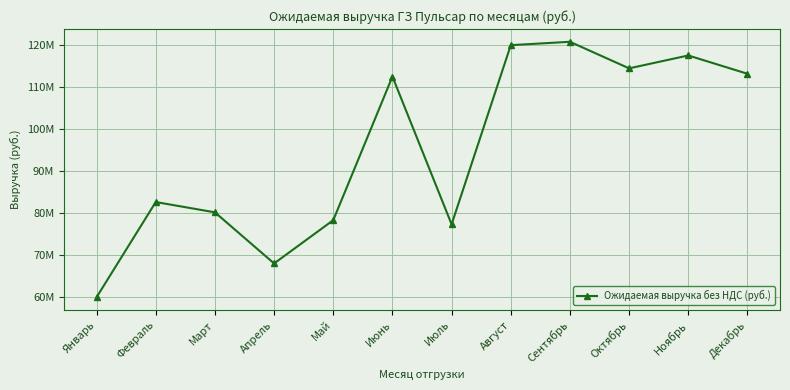

Reading right to left, list all the values displayed in this chart.

113044000	117397900	114331500	120648880	119846340	77236090	112378920	78226470	67932680	80091100	82540130	59901610